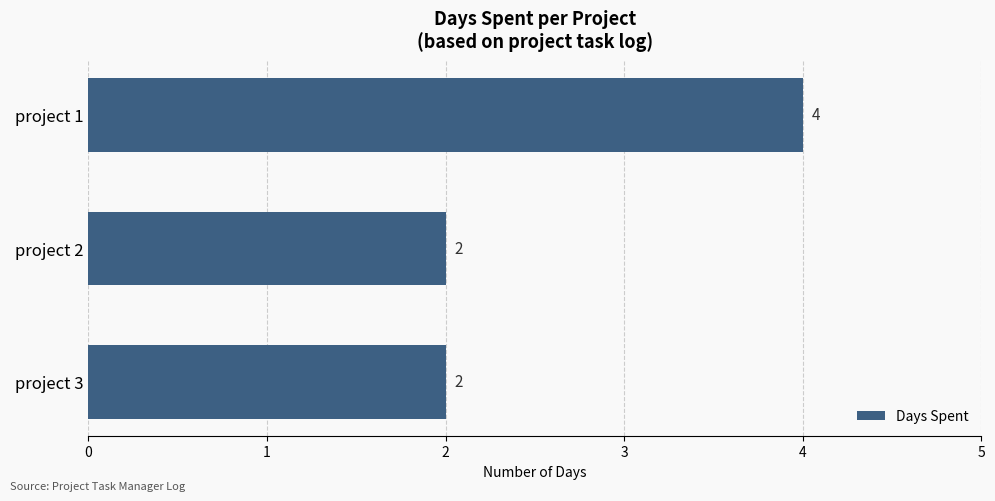

What is the maximum value shown in the chart?

4